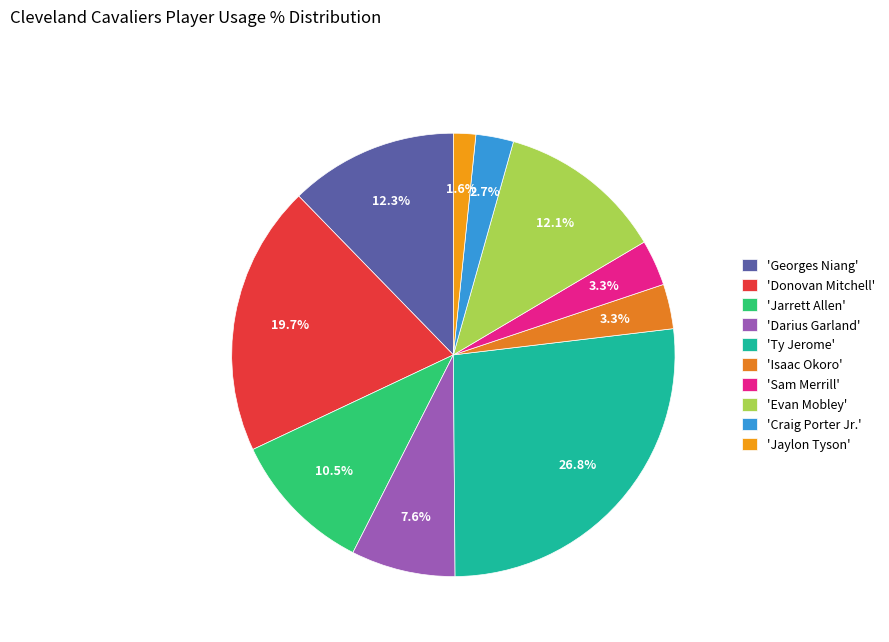

How many segments does this pie chart have?

10